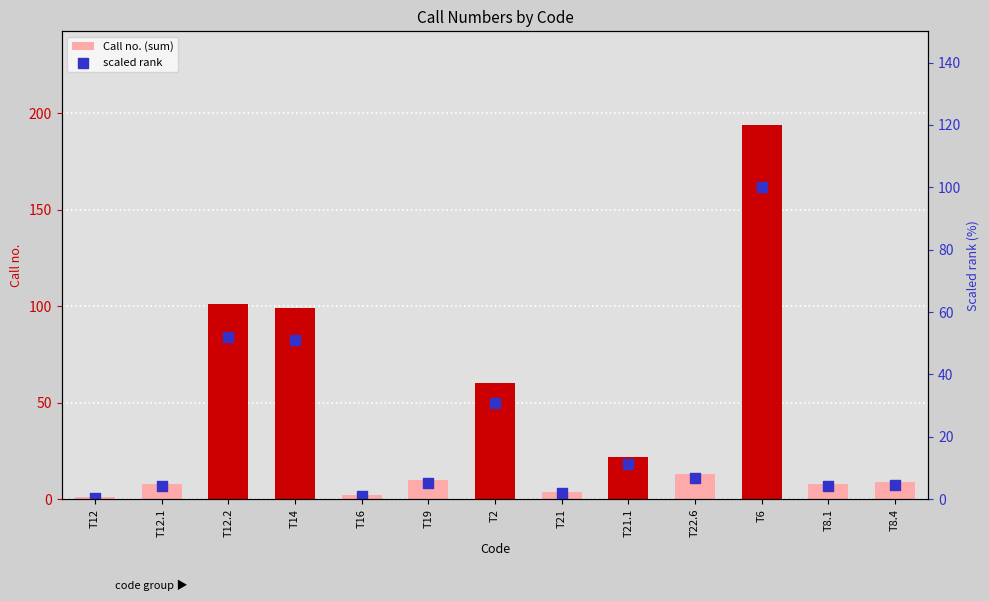

What is the total value across all series at T21.1?

33.3